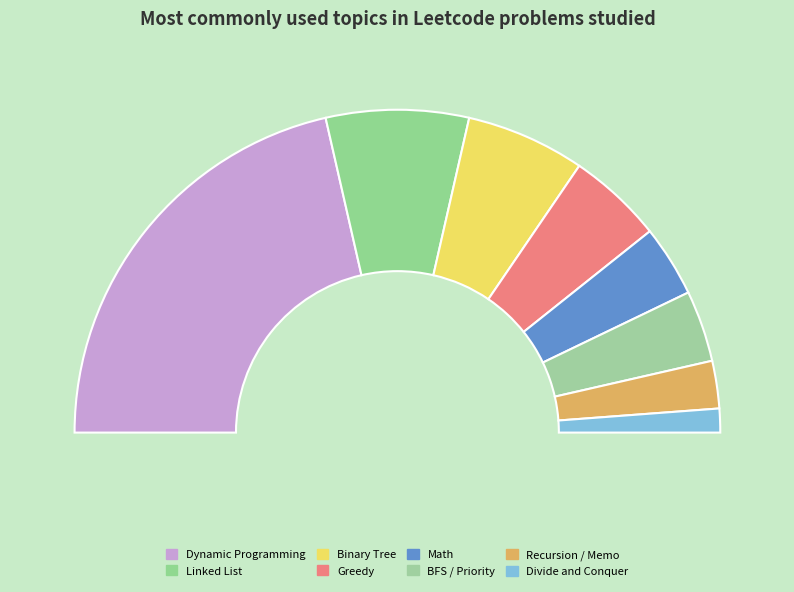

Is it true that Math is 1% of the pie?

False